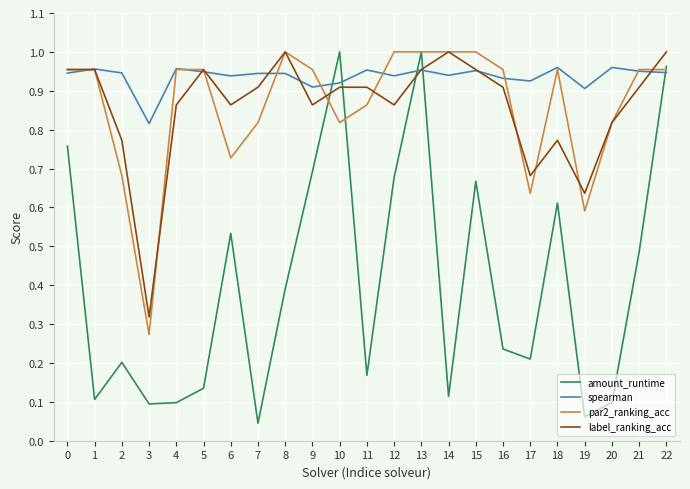

At which category is the sum across all series the highest?

13